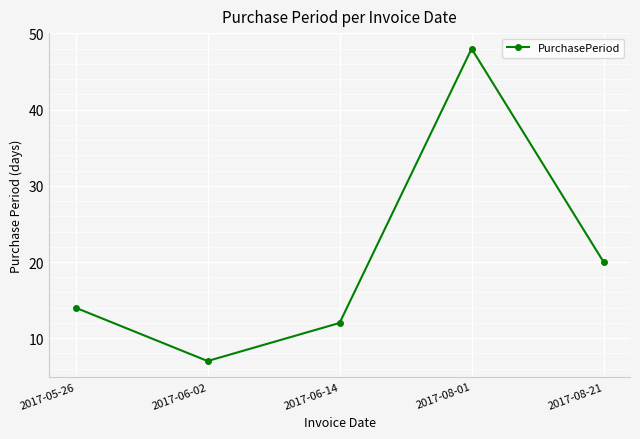

What is the ratio of the value at 2017-08-01 to the value at 2017-08-21?

2.4